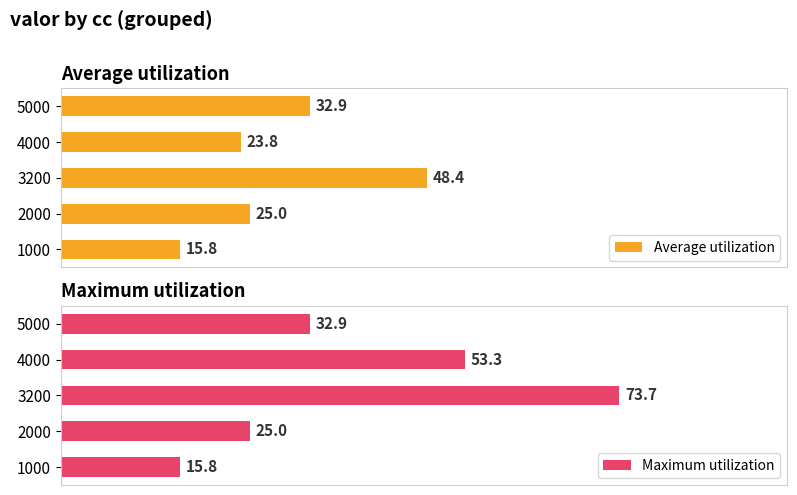

What is the difference between the second highest and second lowest values in the Average utilization series?

9.1